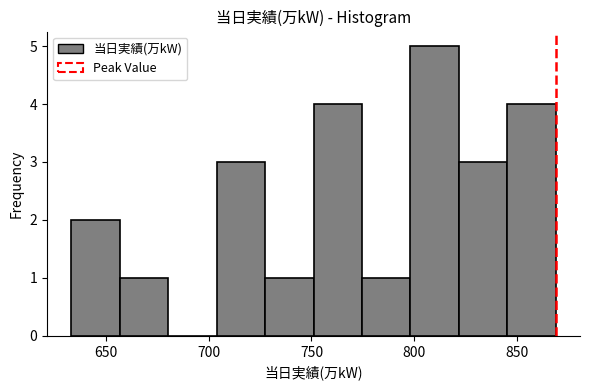

Over which range of the x-axis is the bar tallest?

800 to 820